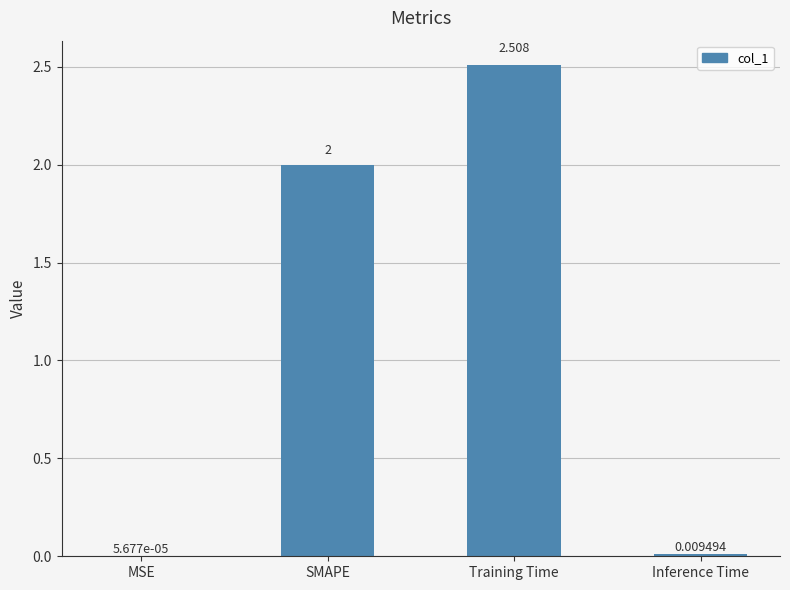

At which label is the value closest to 1?

Inference Time